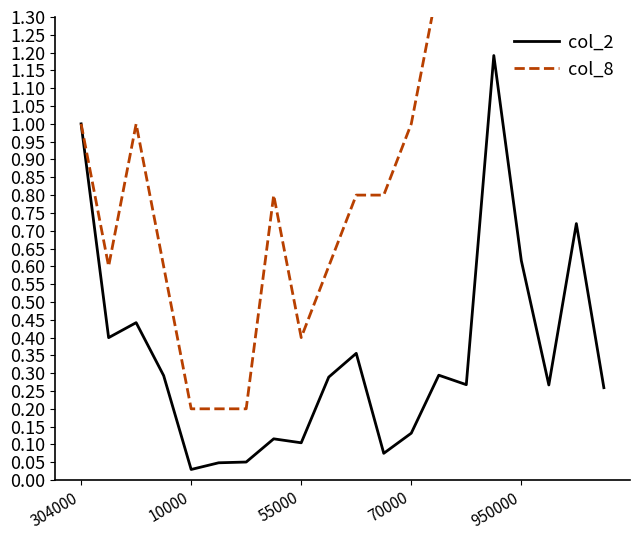

The col_2 series shows 0.2 at 950000. True or false?

False